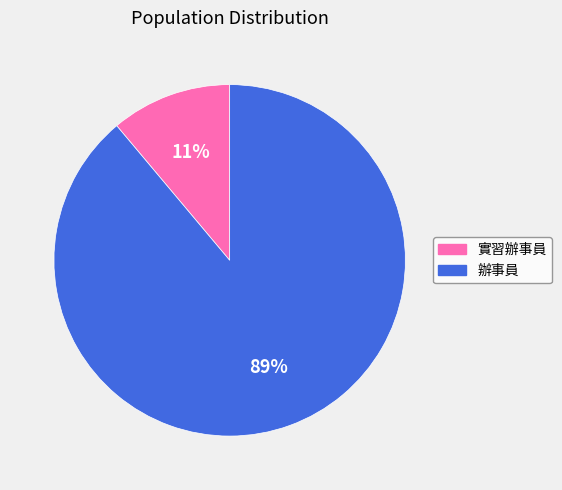

How many slices are in this pie chart?

2